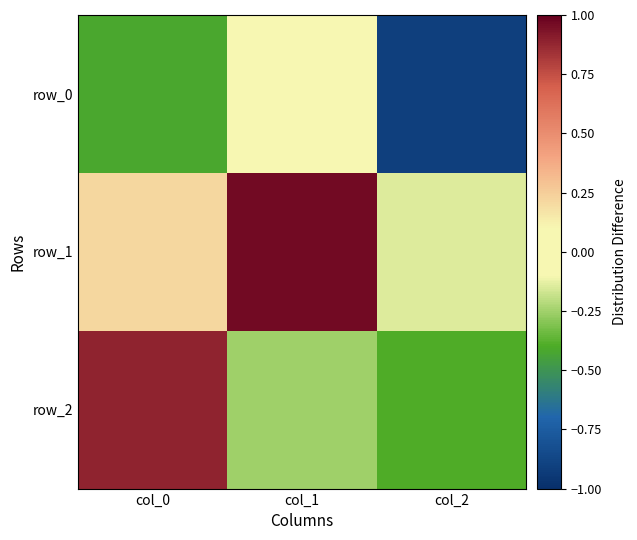

Which category has the lowest value in the row_1 series?

col_2